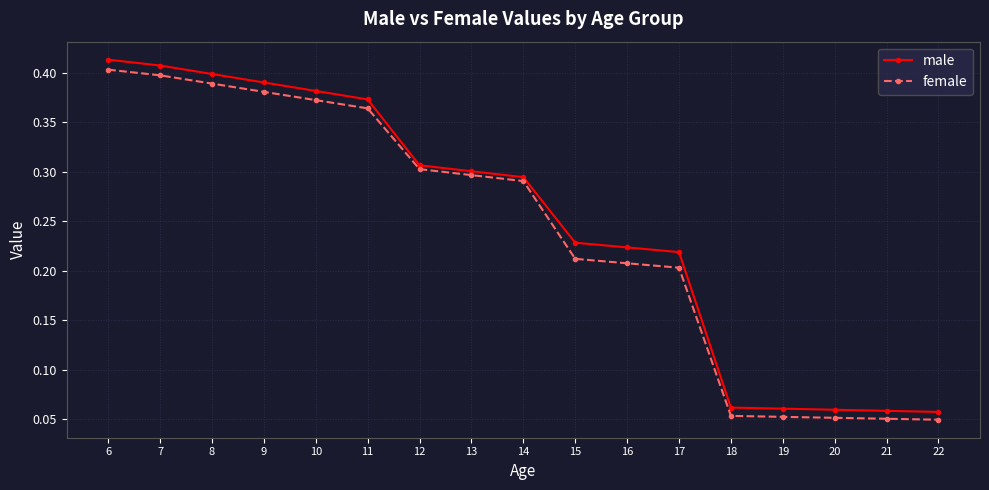

Between 7 and 19, which series saw the biggest shift?

male